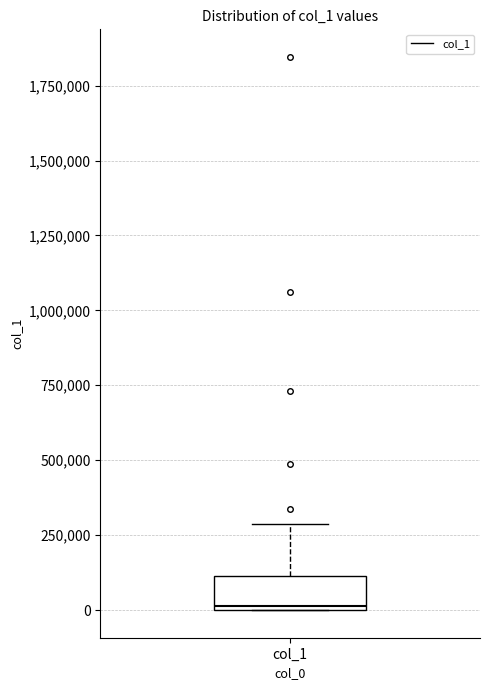

Read this box plot against the y-axis: the position of the median line, the range covered by the box, and the ends of both whiskers. The values are not printed on the chart, so give them approximately, as read against the axis.

median 0, box 0 to 100000, whiskers 0 to 300000